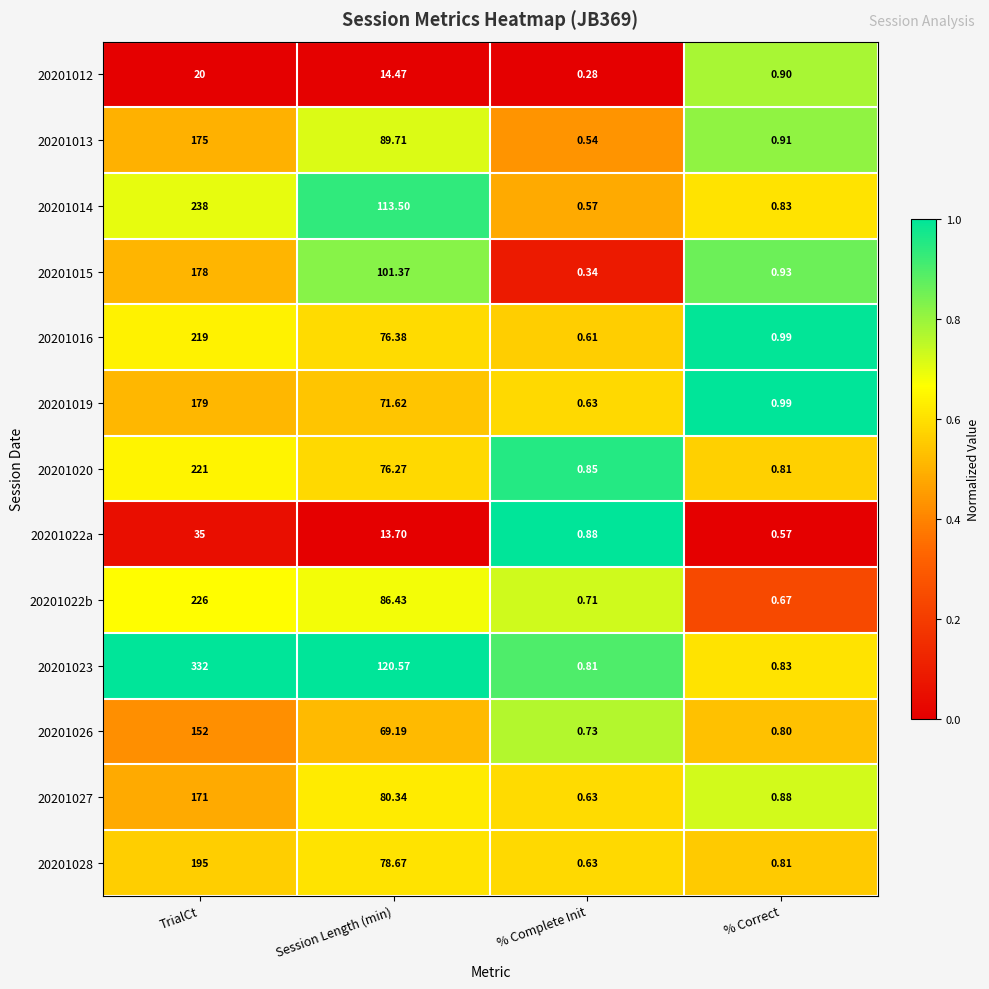

At which category is the sum across all series the highest?

TrialCt